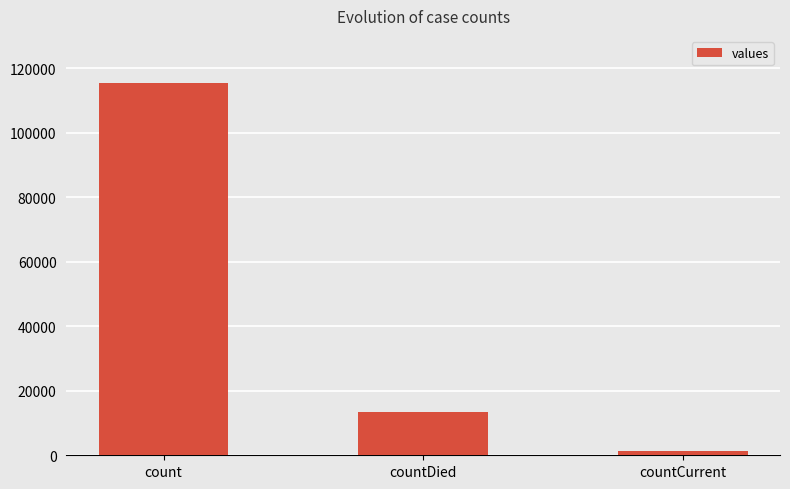

Reading left to right, list all the values displayed in this chart.

count=115379	countDied=13343	countCurrent=1383